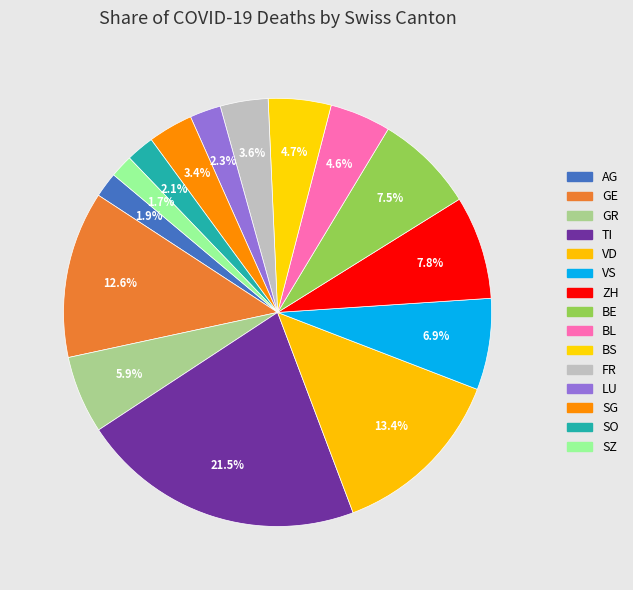

To the nearest percent, what portion does ZH represent?

8%